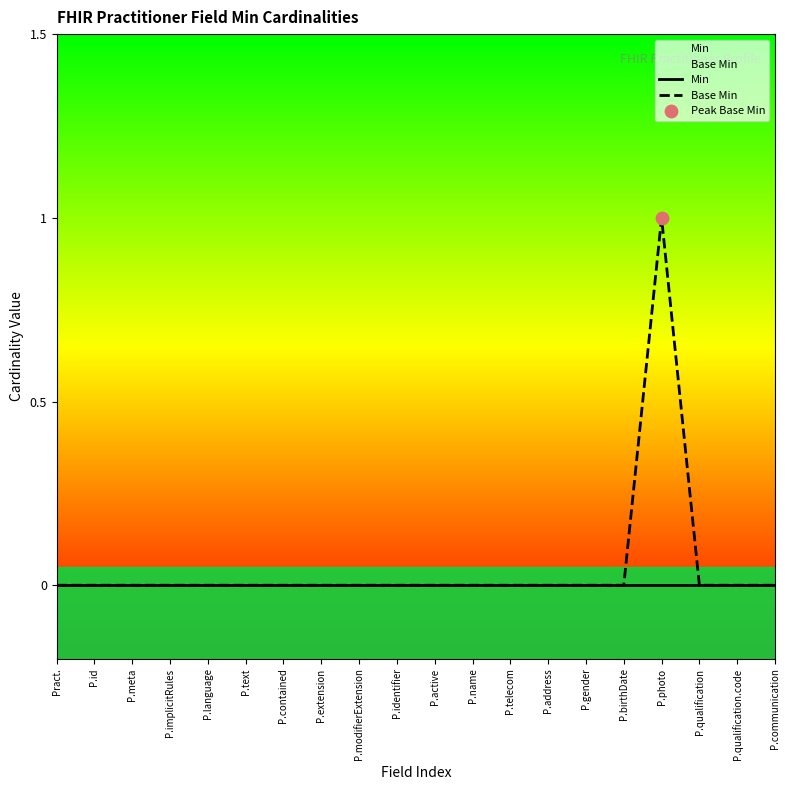

At which category is the sum across all series the highest?

P.photo